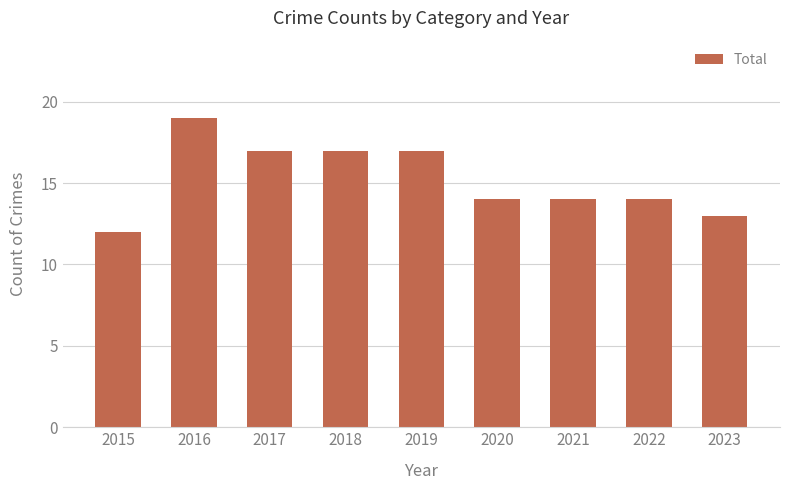

True or false: the data shows 3 at 2023.

False